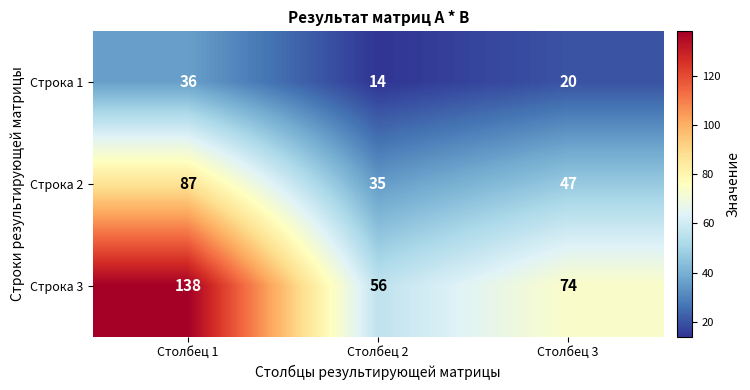

Where does the Строка 2 series first go above 47?

Столбец 1